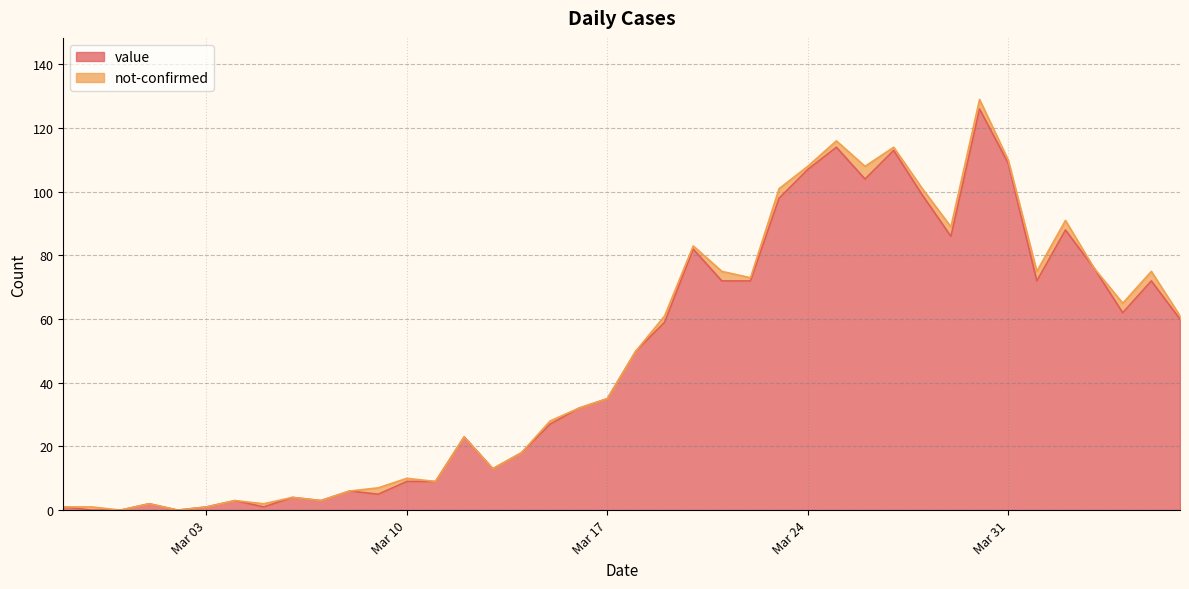

Which has a higher value, 2020-03-21 or 2020-03-27?

2020-03-27